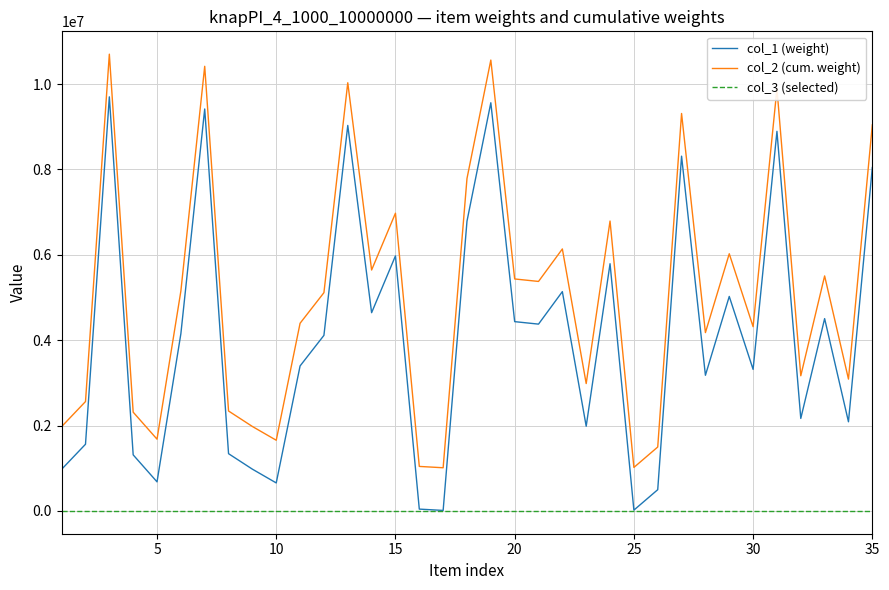

List the series in order of their overall mean, lowest first.

col_3 (selected), col_1 (weight), col_2 (cum. weight)